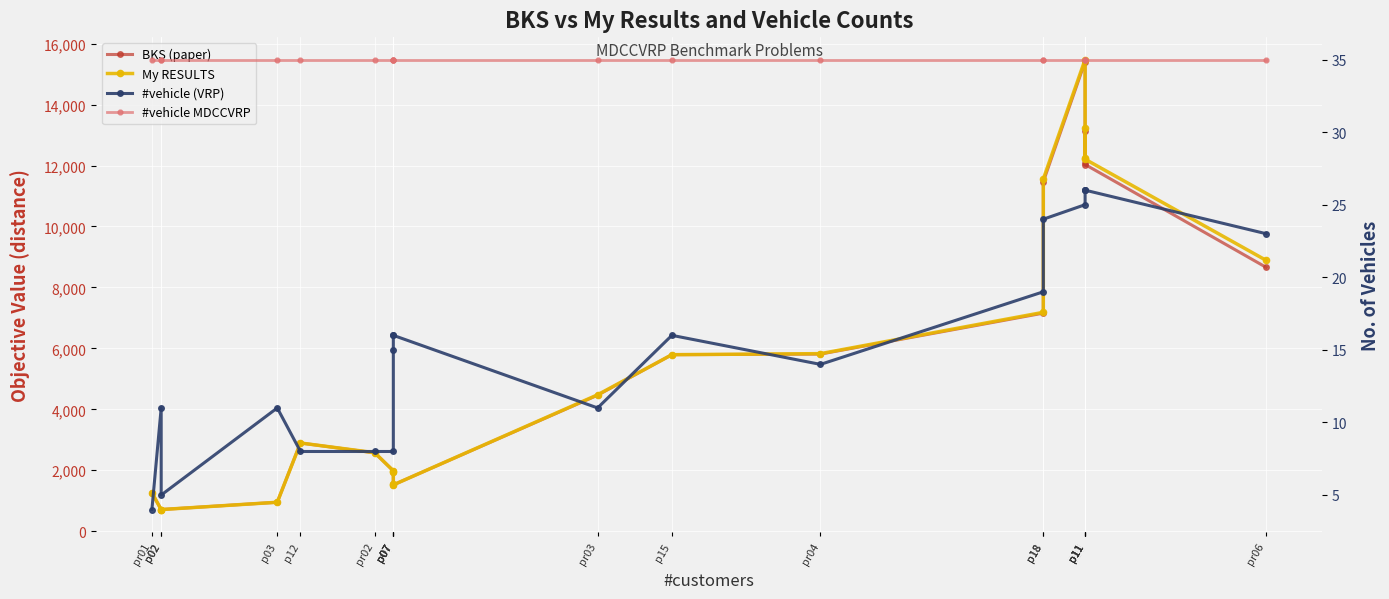

At how many categories does at least one series exceed 7452?

6